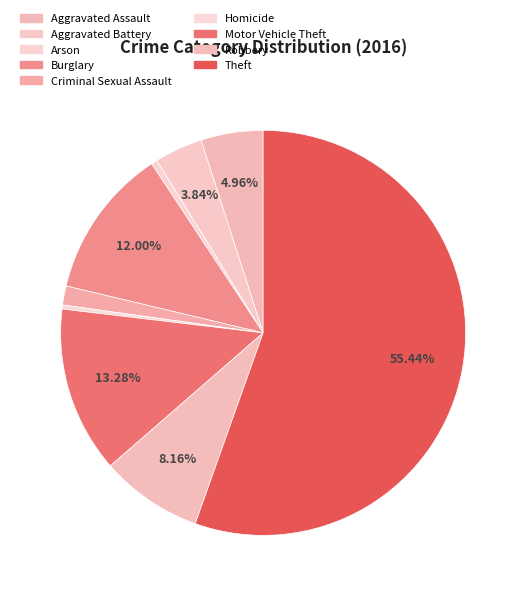

Which slice represents more than half of the pie?

Theft